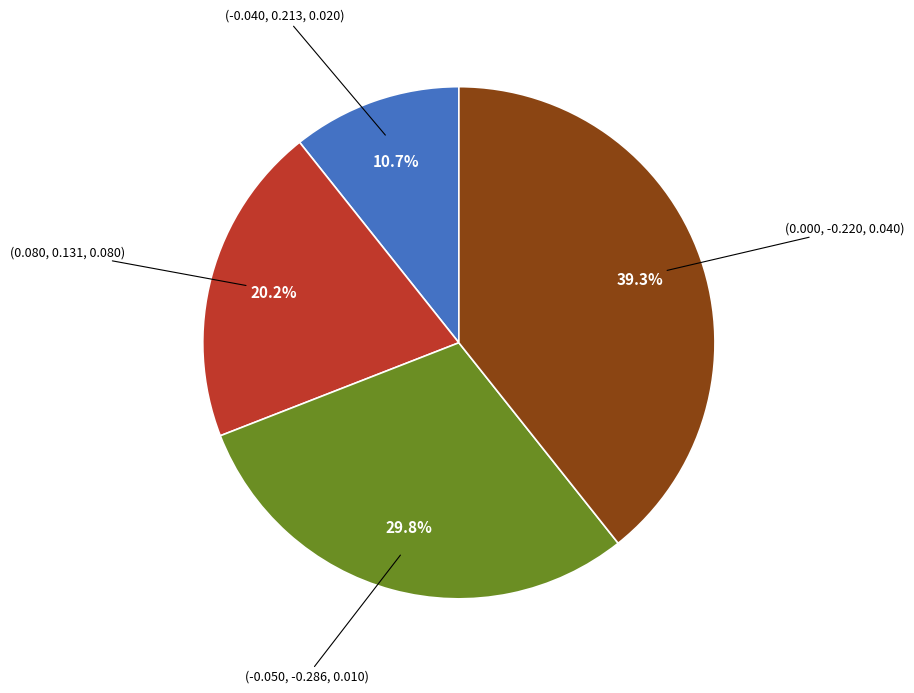

Rank the categories by value from highest to lowest.

(0.000, -0.220, 0.040), (-0.050, -0.286, 0.010), (0.080, 0.131, 0.080), (-0.040, 0.213, 0.020)